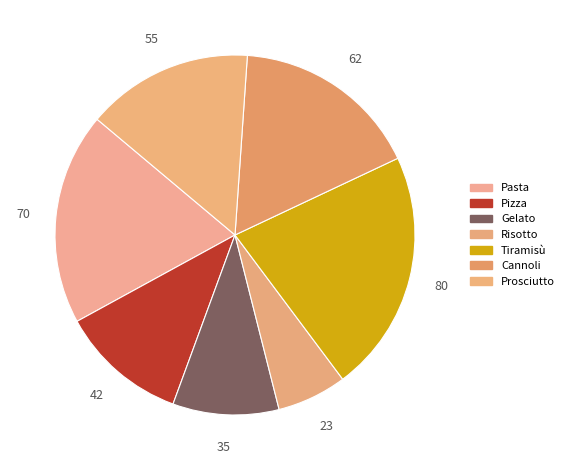

Does Prosciutto account for over 50% of the chart?

No